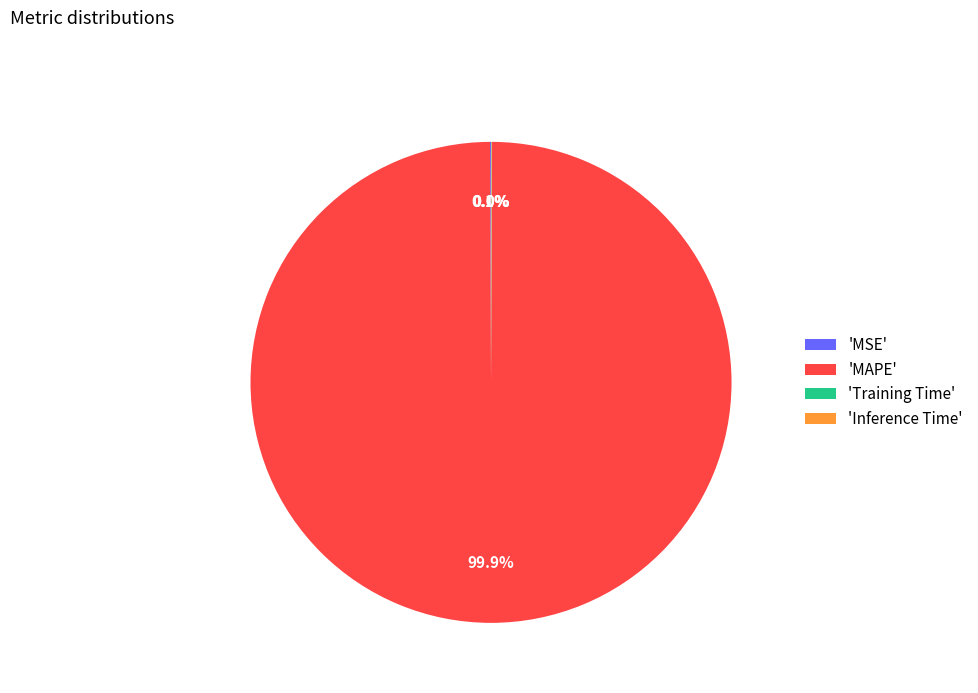

What is the largest slice in the pie chart?

'MAPE'